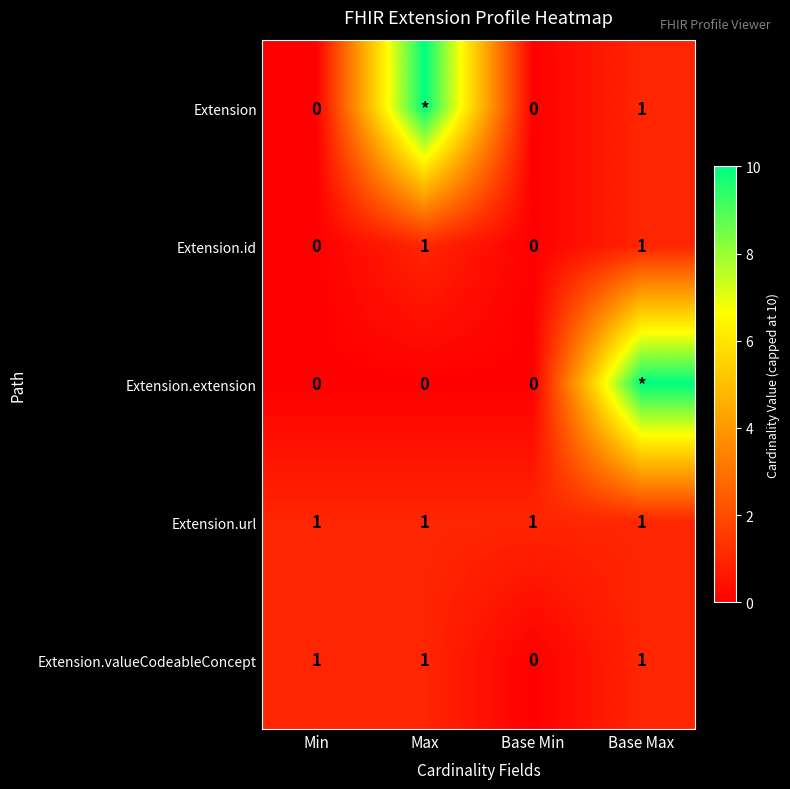

How many values in the Extension.valueCodeableConcept series are below 1?

1